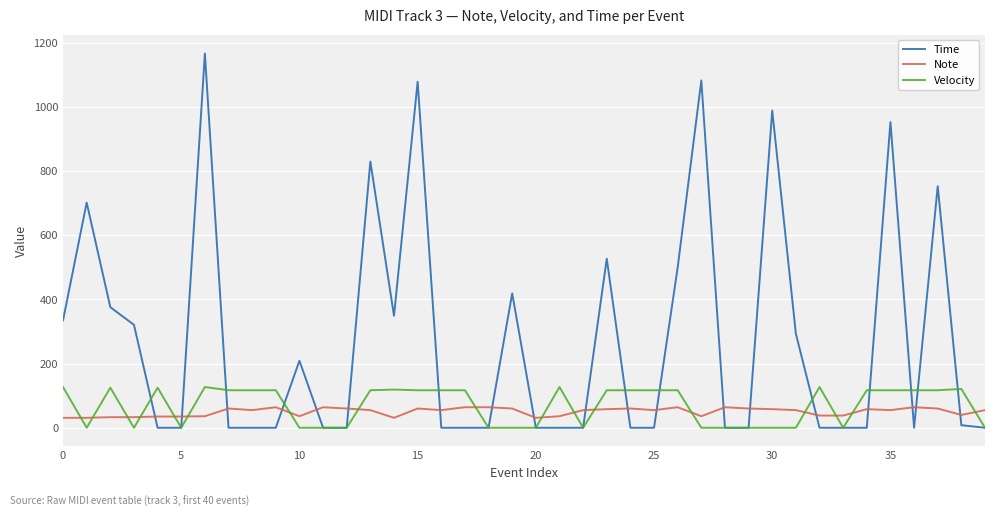

What is the average value of the Note series?

50